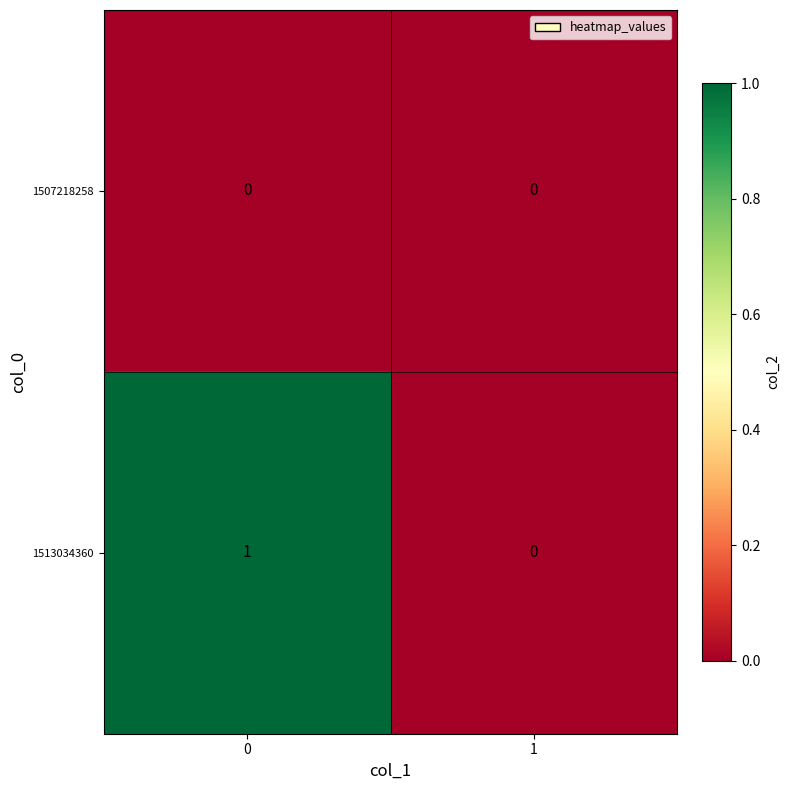

Reading left to right, transcribe all the data shown in this chart.

1507218258: 0	0
1513034360: 1	0